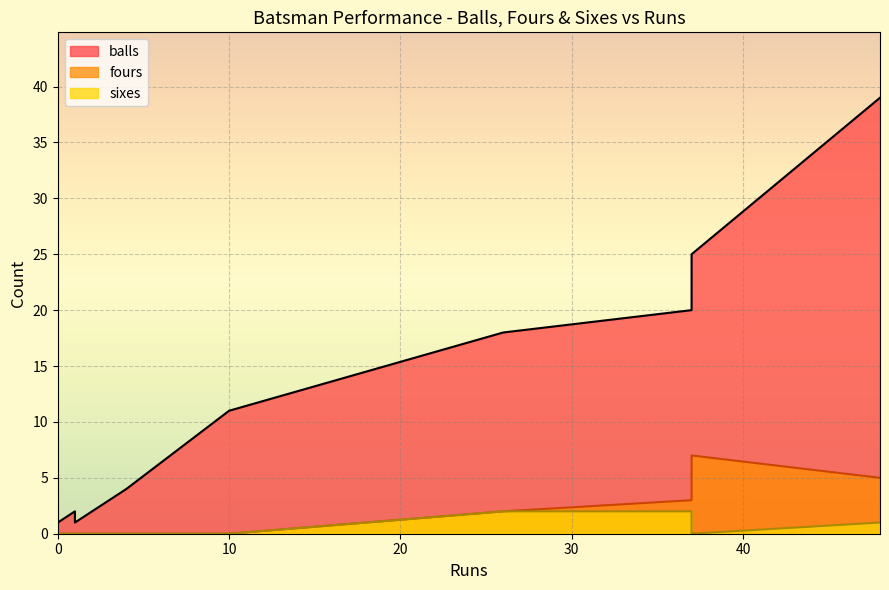

True or false: balls has a value of 41 at IA Cockbain.

False